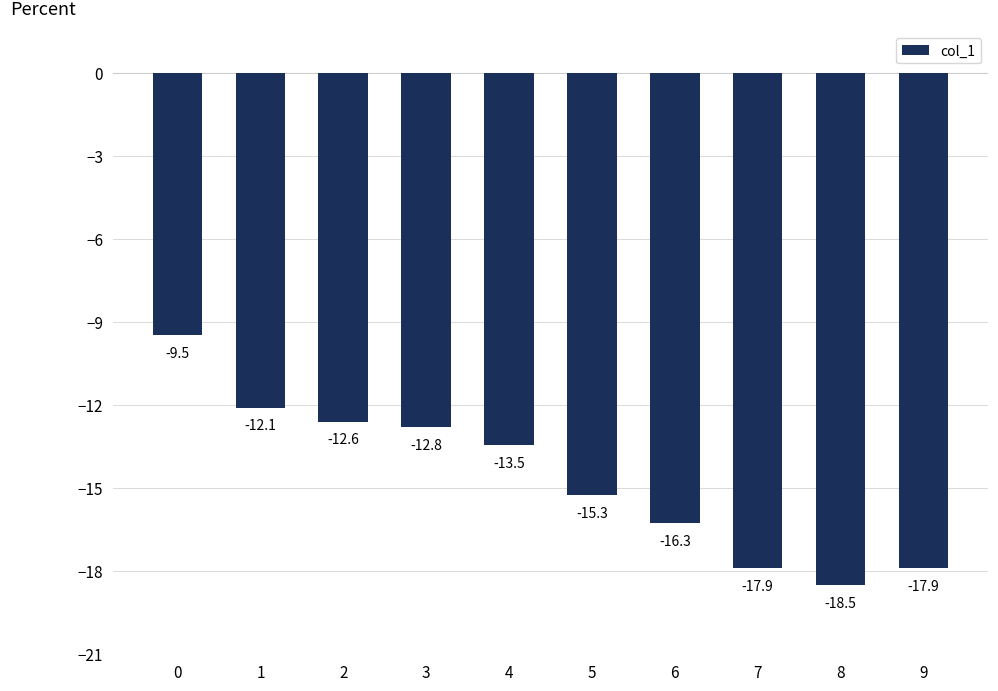

Reading left to right, transcribe all the data shown in this chart.

0=-9.5	1=-12.1	2=-12.6	3=-12.8	4=-13.5	5=-15.3	6=-16.3	7=-17.9	8=-18.5	9=-17.9